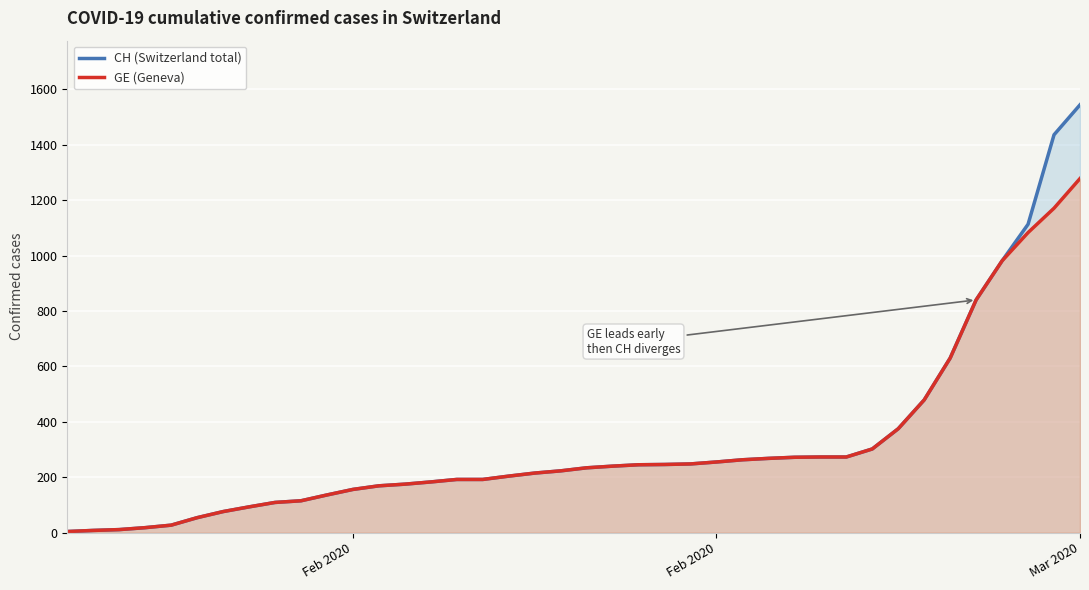

What are all the series names shown in the legend?

CH (Switzerland total), GE (Geneva)